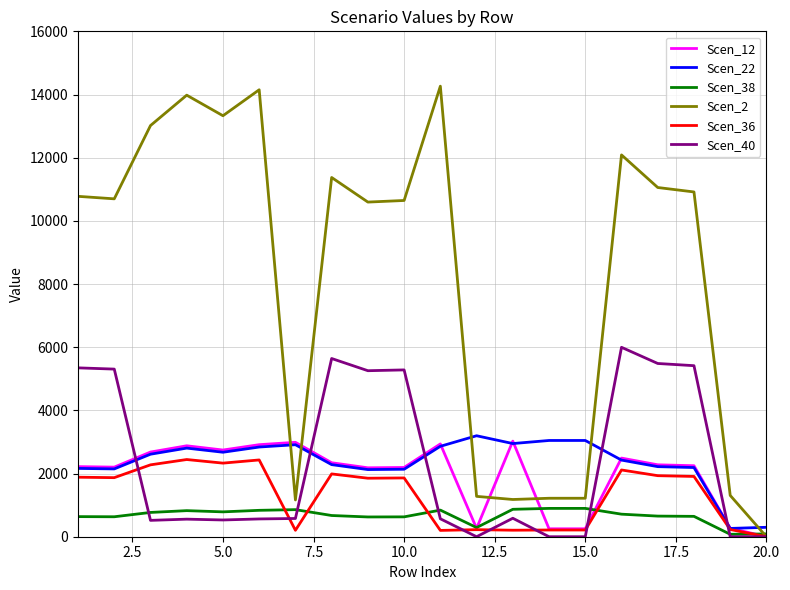

What is the highest value of the Scen_12 series?

3026.7